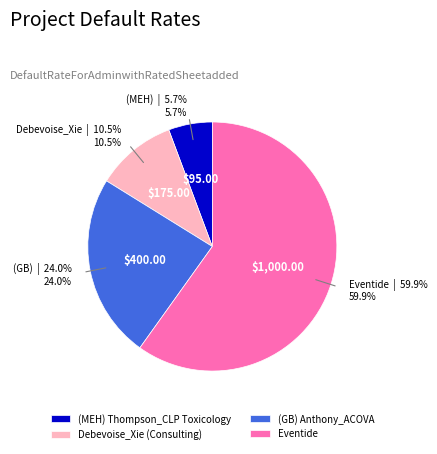

Which category has the biggest portion of the pie?

Eventide